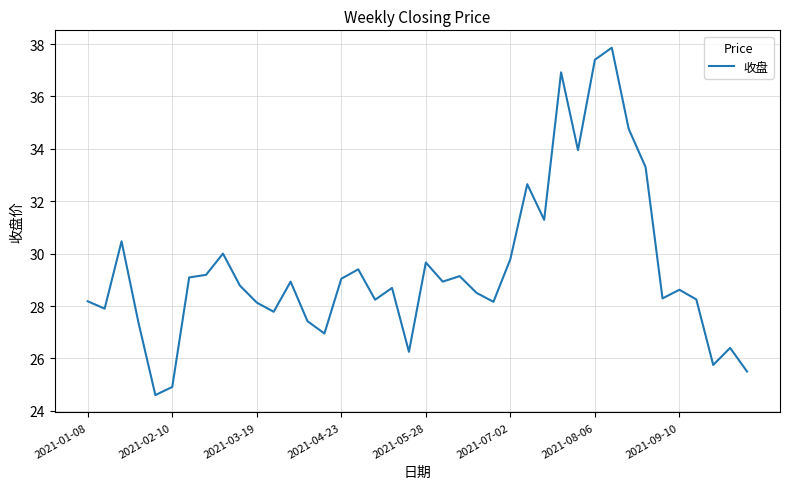

What is the difference between the maximum and minimum values?

13.3